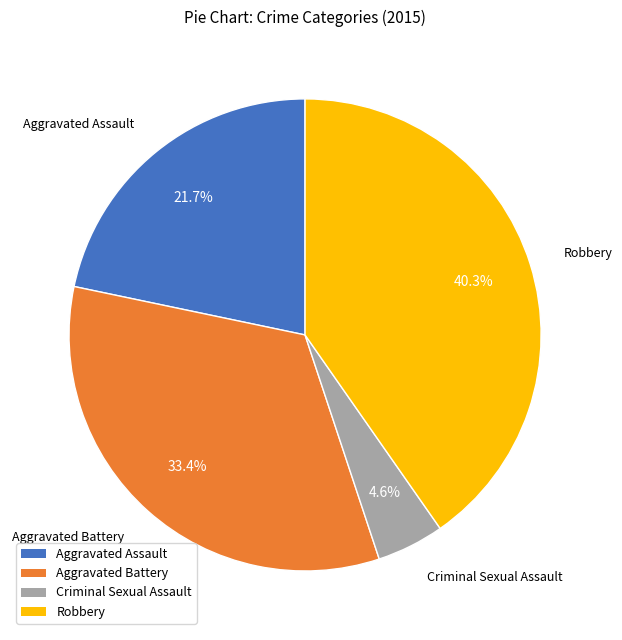

Is there any slice that represents more than half of the pie?

No